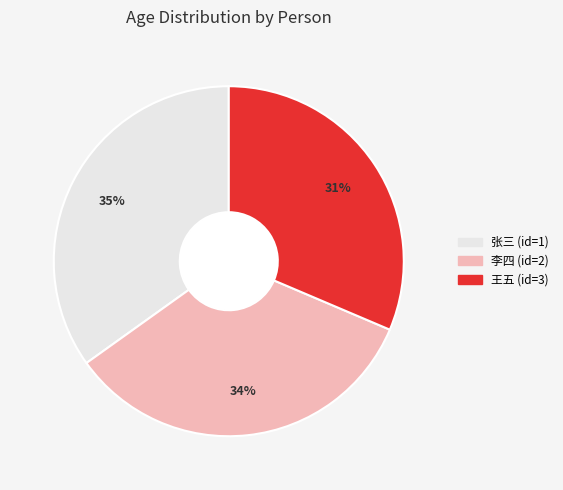

Is there a majority slice in this chart?

No